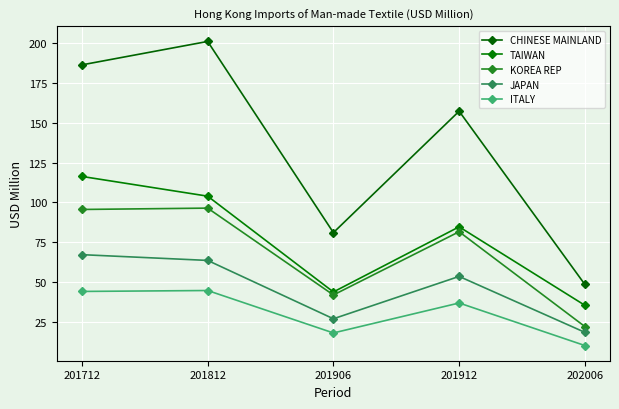

What is the sum of the TAIWAN values at 201812 and 202006?

139.3